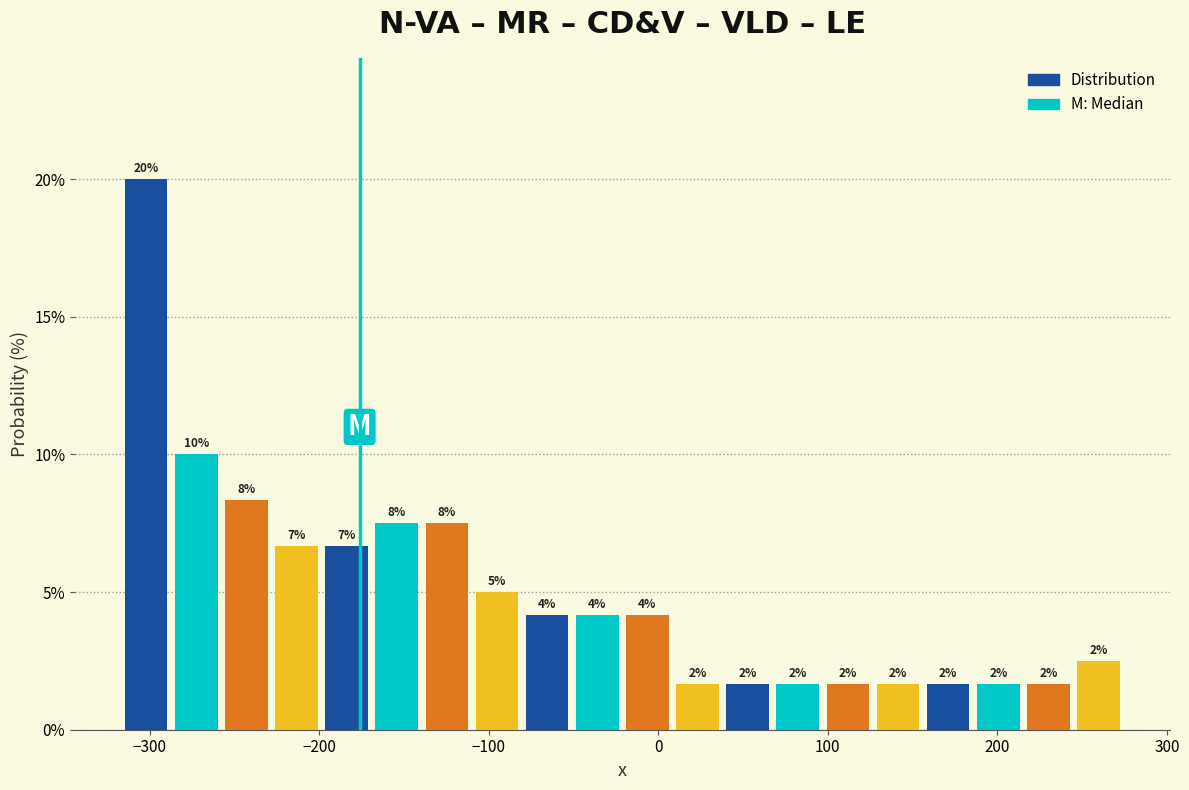

Read against the x-axis, roughly where is the centre of the tallest bar?

-300